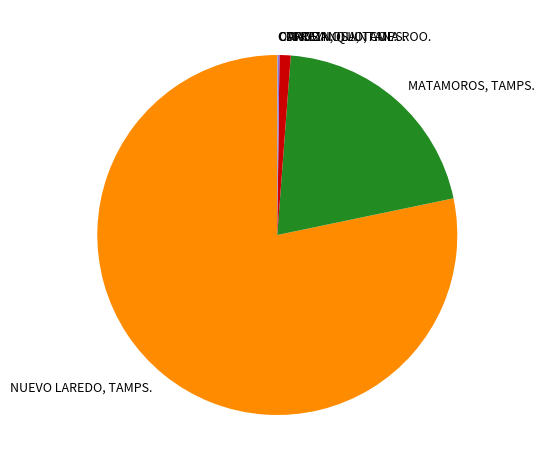

Is there a majority slice in this chart?

Yes